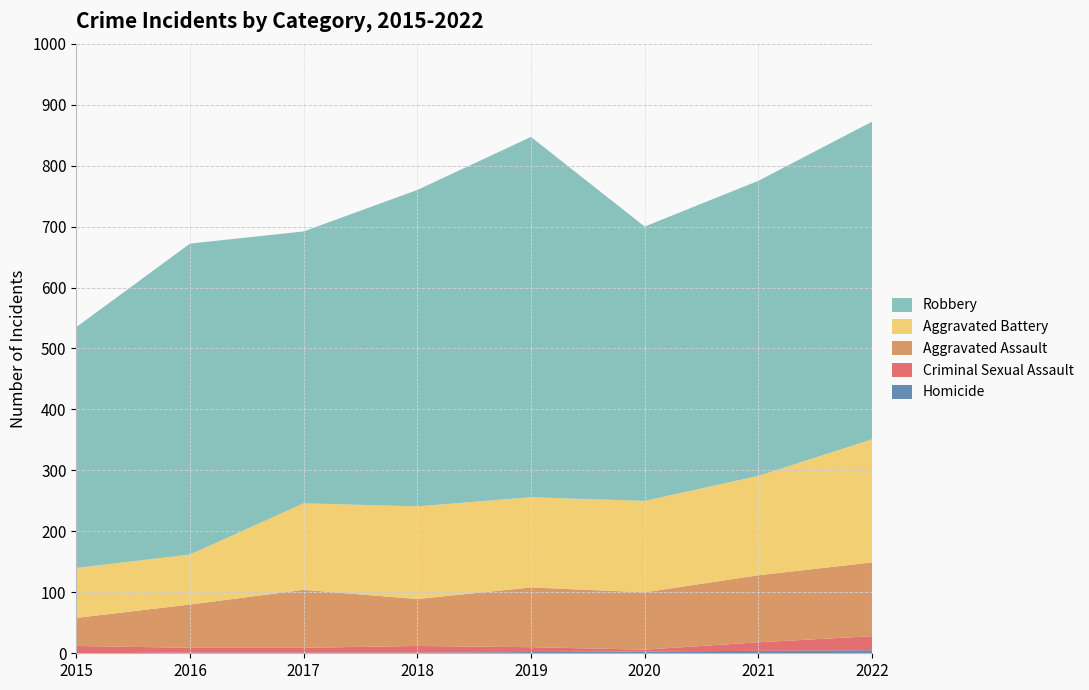

Reading right to left, transcribe all the data shown in this chart.

Homicide: 5	4	3	2	1	1	1	0
Criminal Sexual Assault: 23	14	3	8	11	8	8	12
Aggravated Assault: 121	110	94	98	77	95	71	46
Aggravated Battery: 202	163	150	148	152	142	82	82
Robbery: 521	484	450	591	519	446	510	395